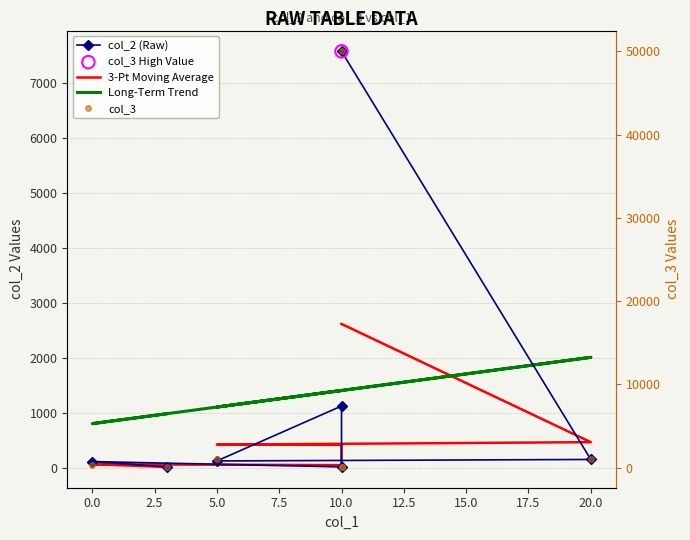

Is the value of Long-Term Trend at 20.0 greater than the value of col_3 at 10.0?

Yes